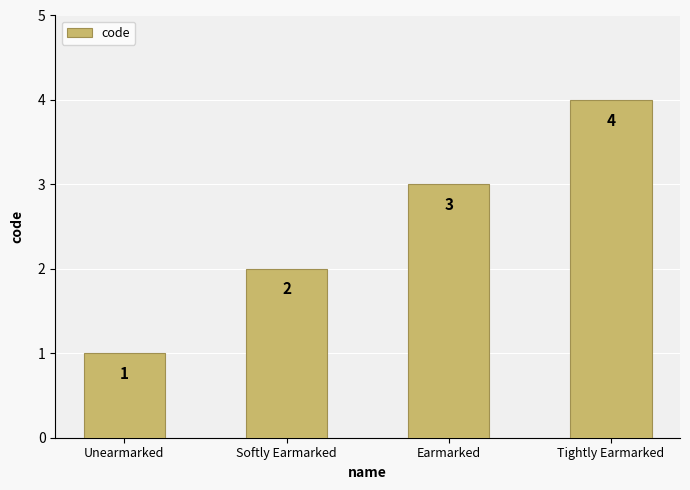

What is the sum of the values at Unearmarked and Tightly Earmarked?

5